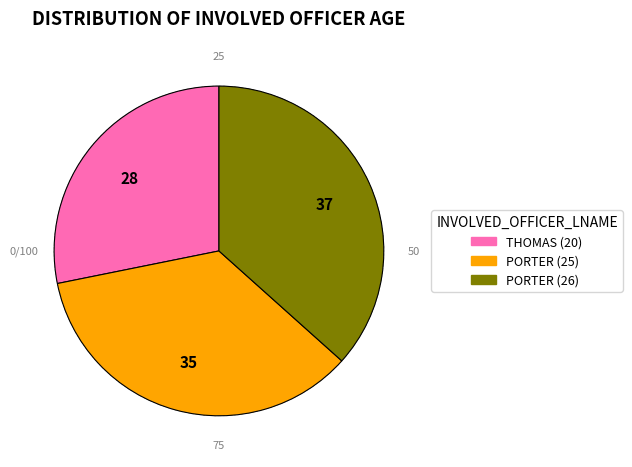

The THOMAS (20) slice represents 34% of the pie. True or false?

False